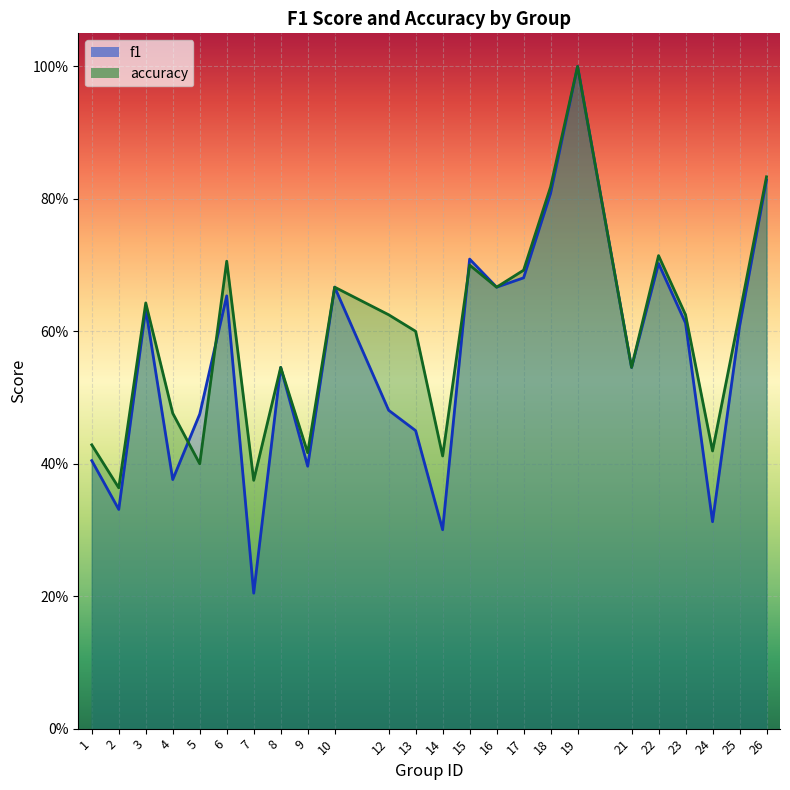

List the labels in order of f1 value, largest first.

19, 26, 18, 15, 22, 17, 10, 16, 6, 3, 23, 25, 8, 21, 12, 5, 13, 1, 9, 4, 2, 24, 14, 7